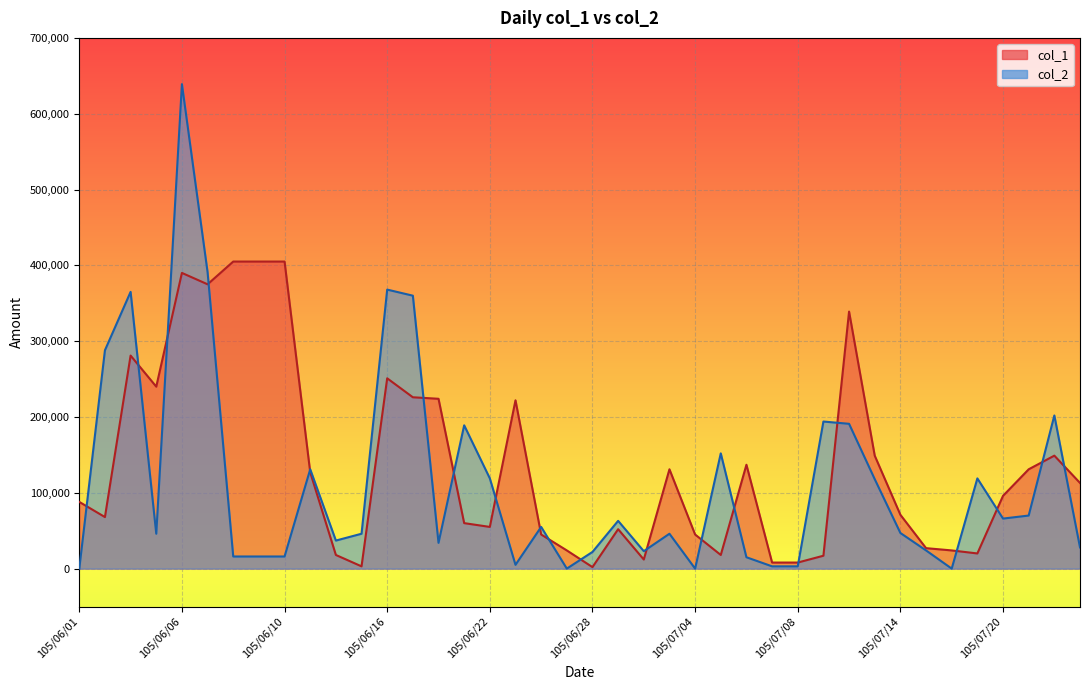

True or false: col_1 has a value of 96000 at 105/07/20.

True